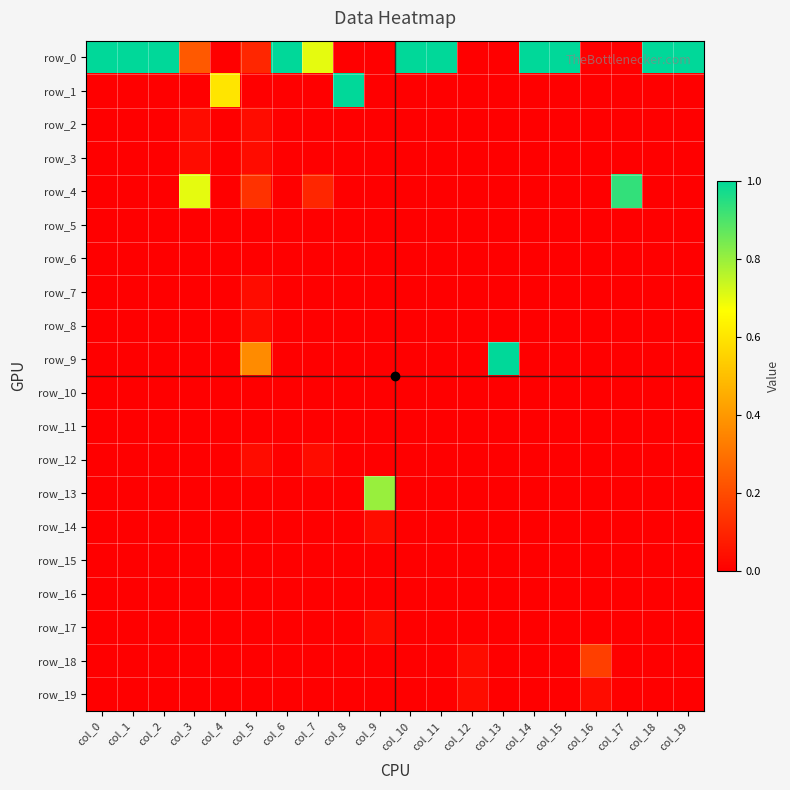

How many series are shown in this chart?

20